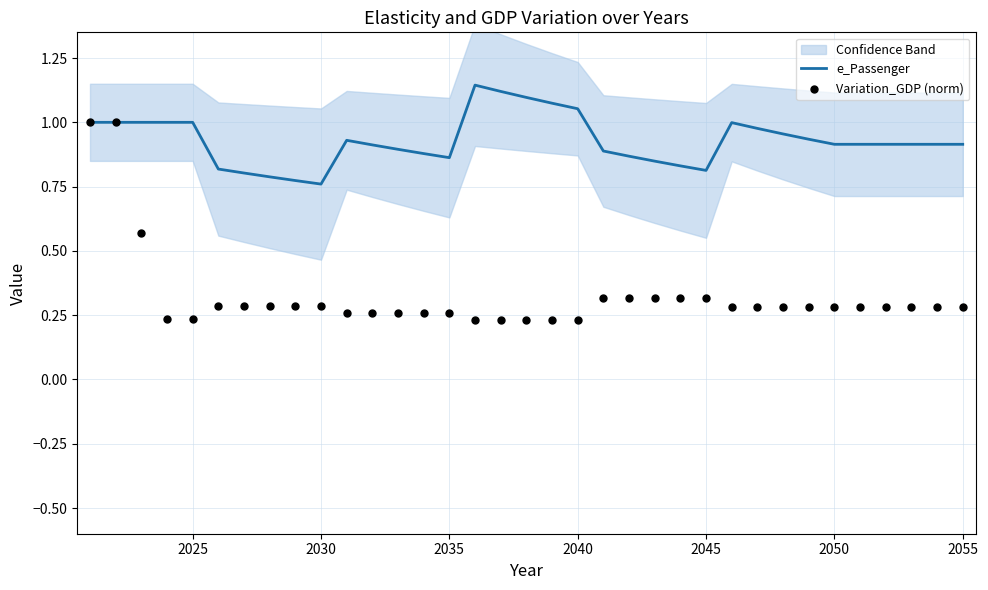

Which series has the largest total across all categories?

e_Passenger